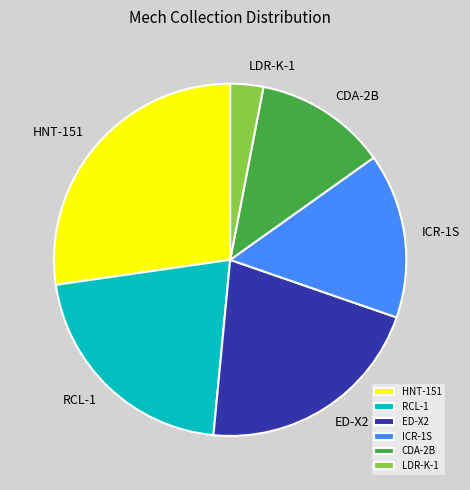

True or false: RCL-1 accounts for 21% of the total.

True